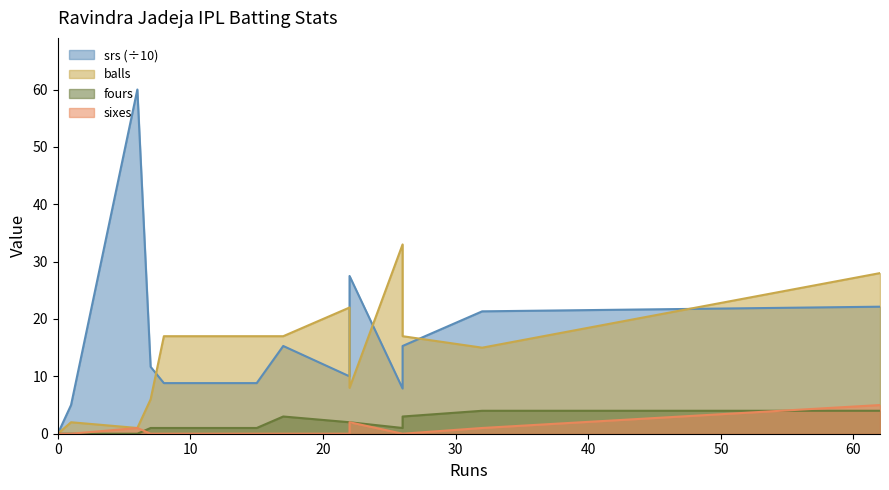

What is the average value of the srs series?

16.4